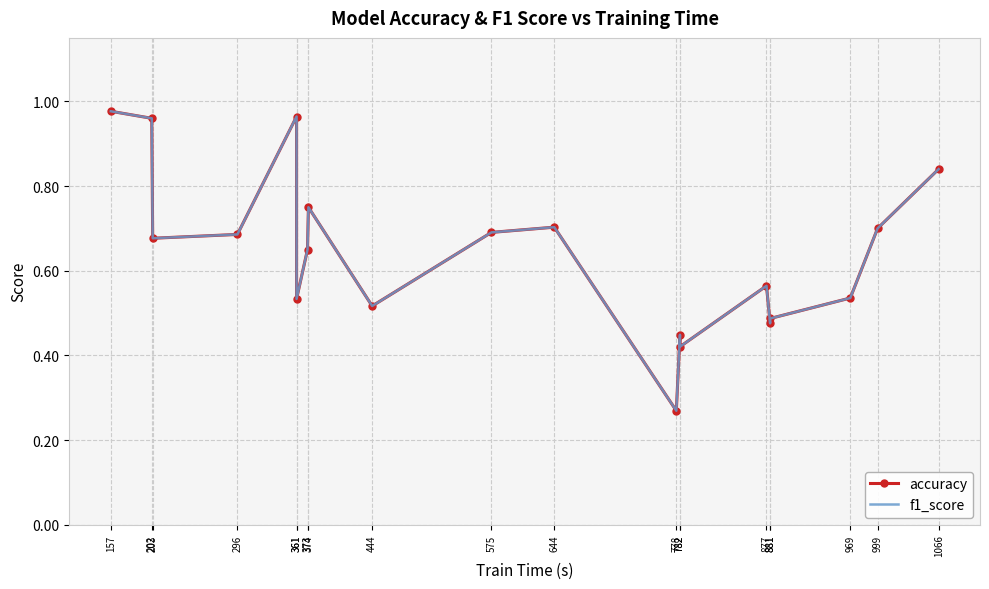

How many interior local valleys does the f1_score series have?

6